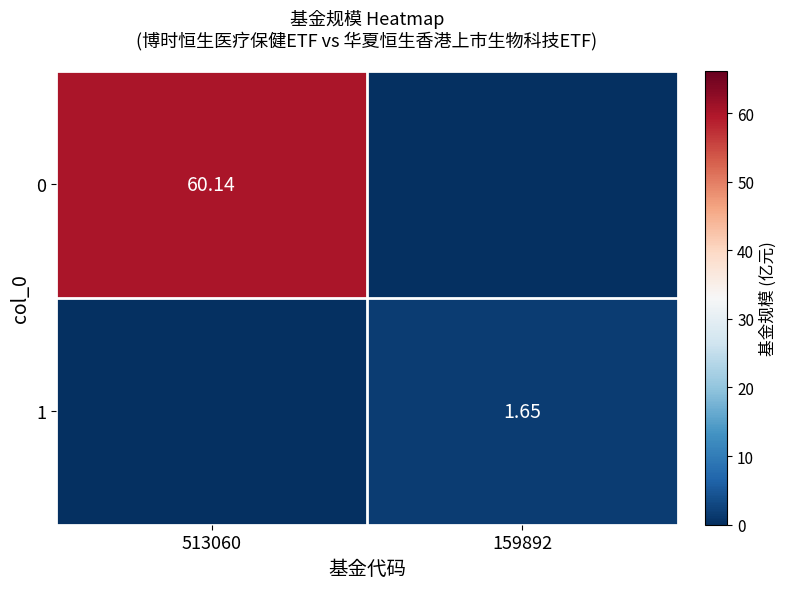

At 159892, list the series in order from smallest to largest.

0, 1